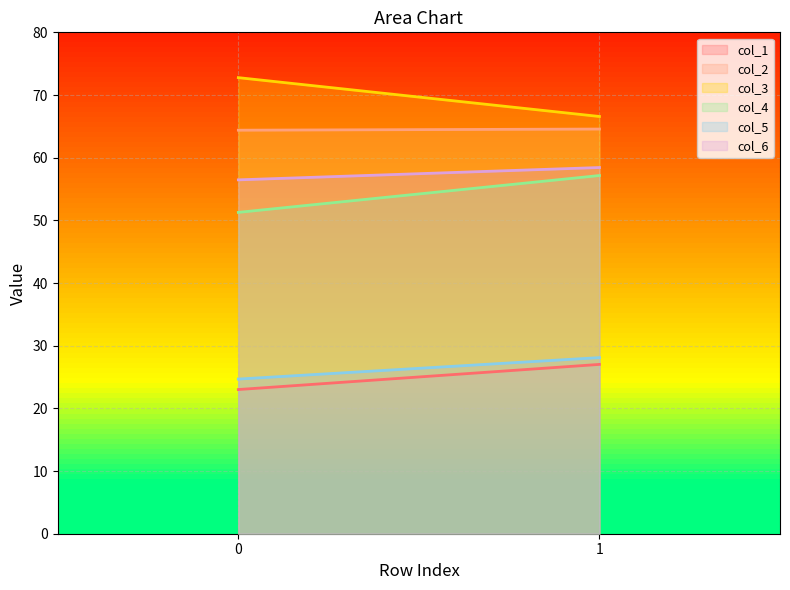

Which series changed the most between 0 and 1?

col_3